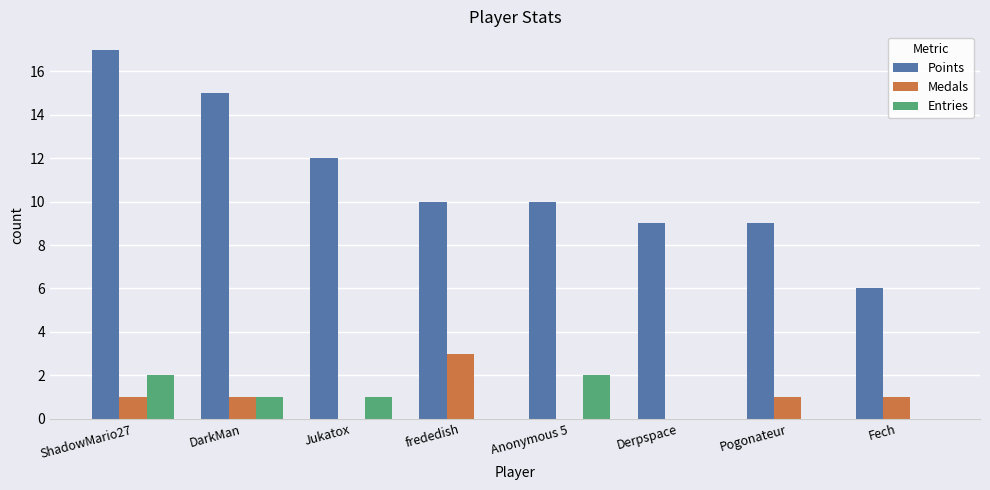

Reading left to right, transcribe all the data shown in this chart.

Points: ShadowMario27=17	DarkMan=15	Jukatox=12	frededish=10	Anonymous 5=10	Derpspace=9	Pogonateur=9	Fech=6
Medals: ShadowMario27=1	DarkMan=1	Jukatox=0	frededish=3	Anonymous 5=0	Derpspace=0	Pogonateur=1	Fech=1
Entries: ShadowMario27=2	DarkMan=1	Jukatox=1	frededish=0	Anonymous 5=2	Derpspace=0	Pogonateur=0	Fech=0